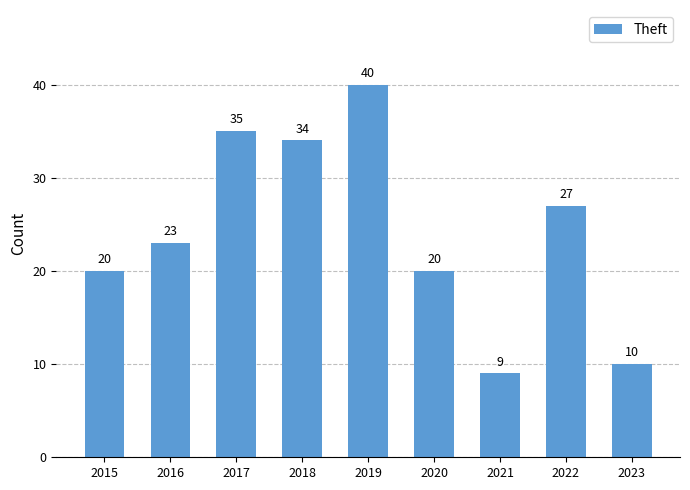

True or false: the data shows 10 at 2019.

False